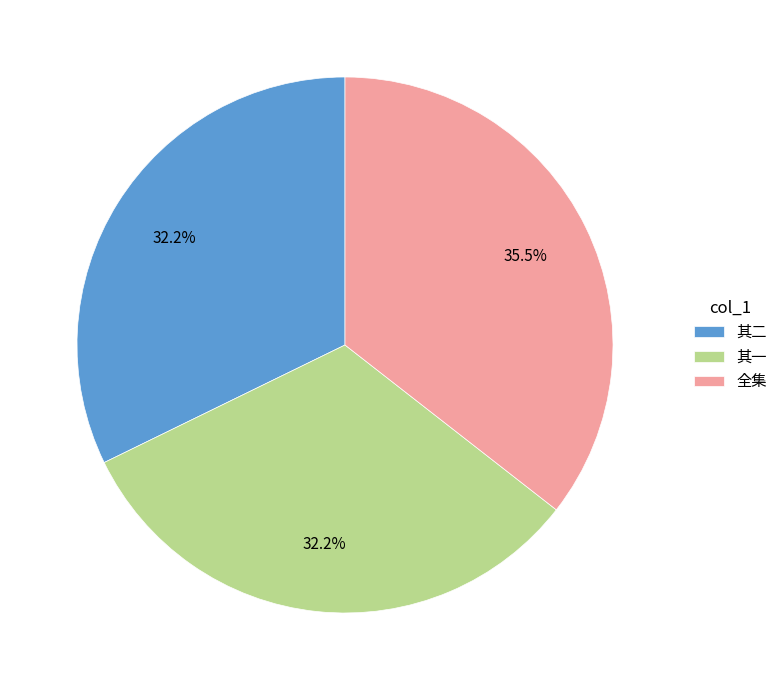

What percentage is NOT represented by 其一?

67.8%